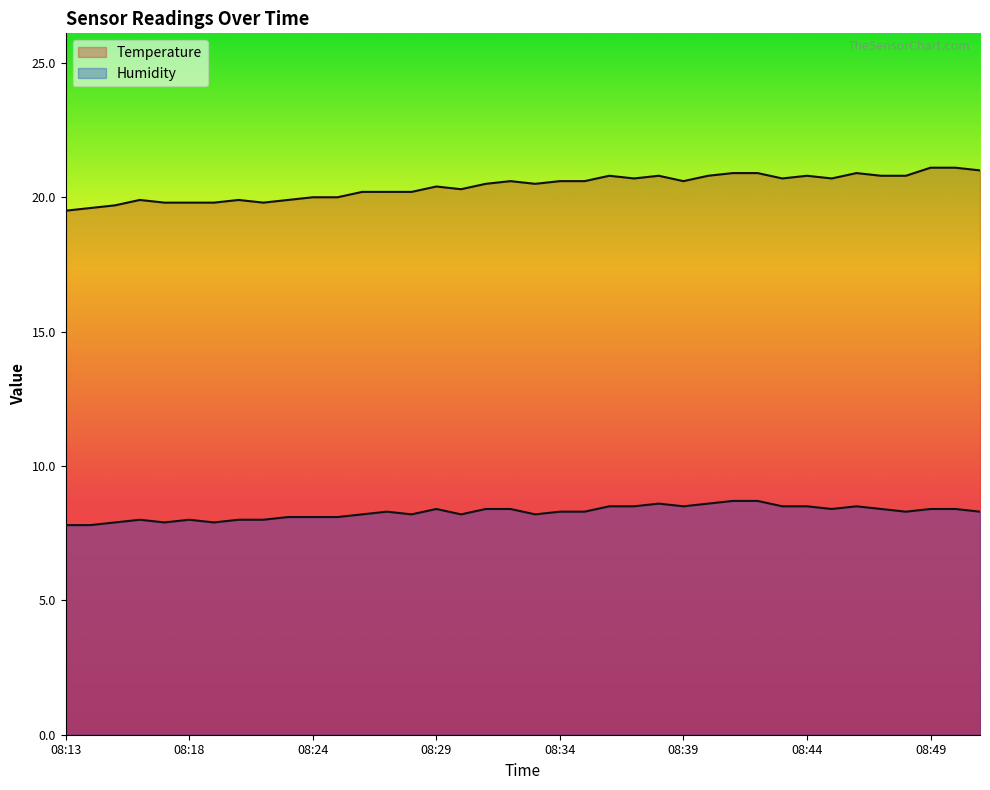

Where does the Humidity series first go above 8?

08:23